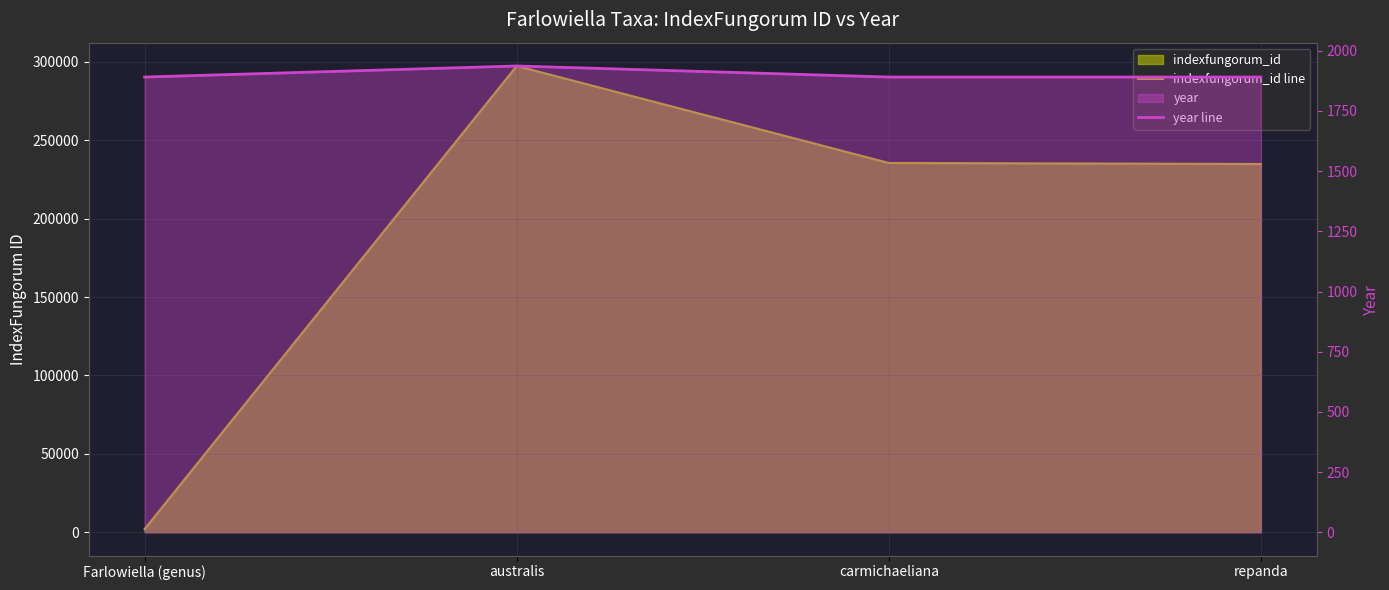

Which series has the widest spread of values?

indexfungorum_id line